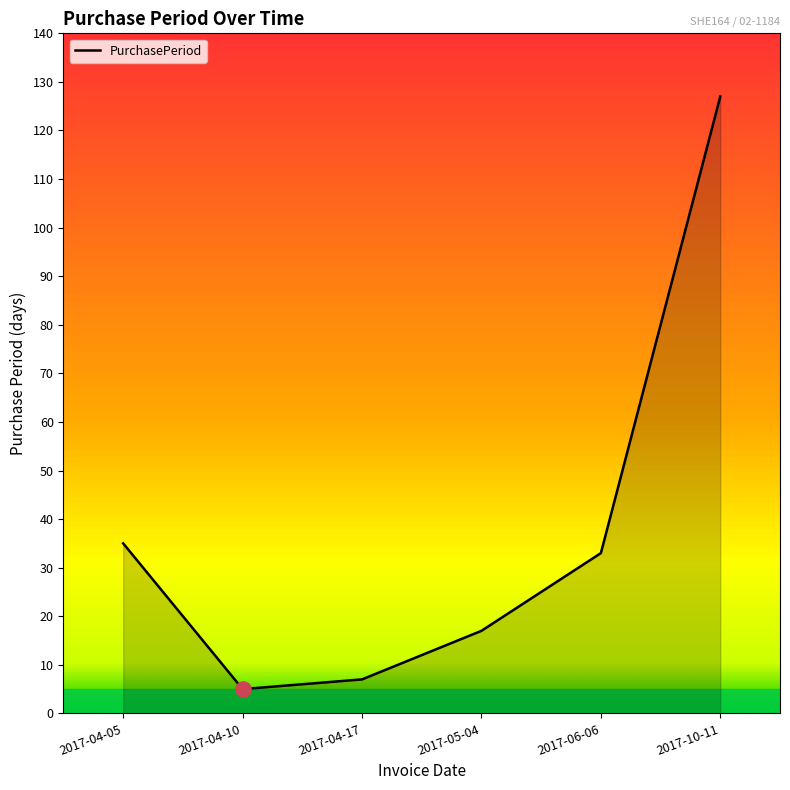

Which has a higher value, 2017-04-05 or 2017-04-17?

2017-04-05